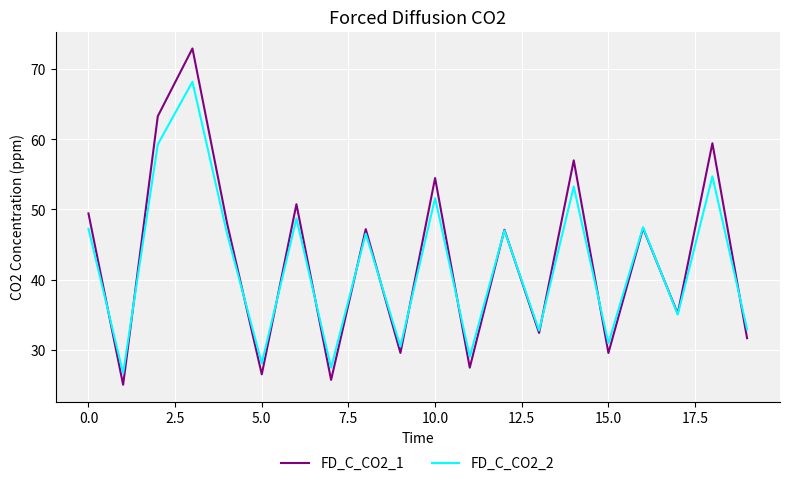

Which series has the largest range (max minus min)?

FD_C_CO2_1